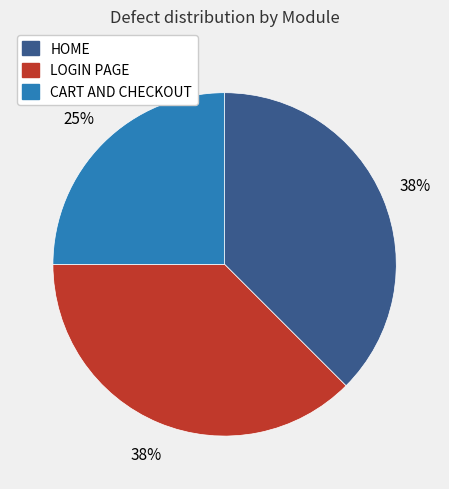

To the nearest percent, what is the average slice percentage?

33%